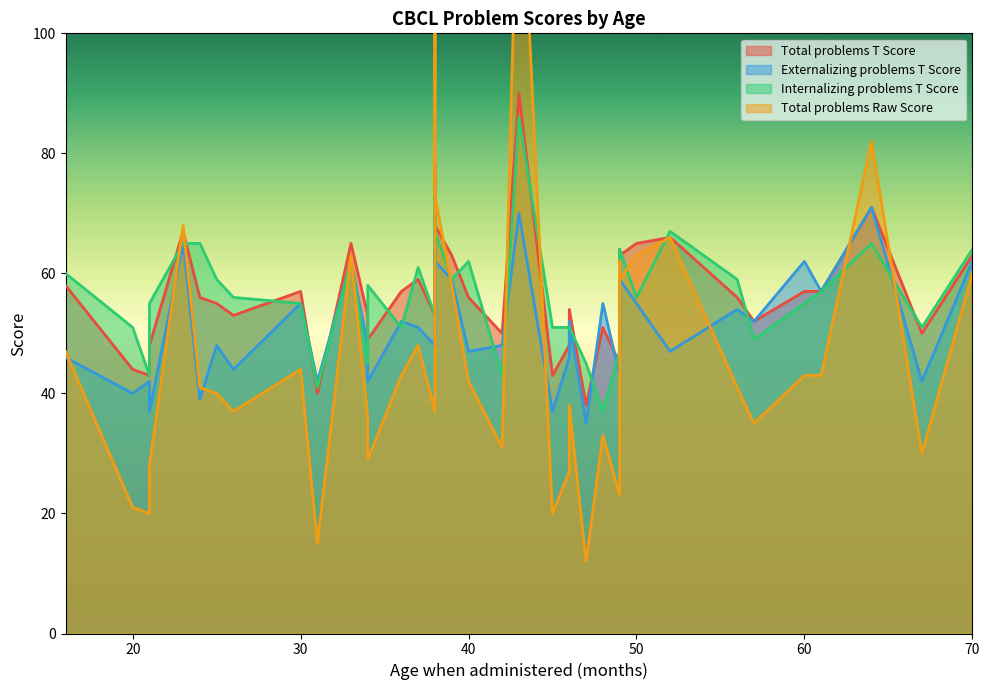

True or false: Externalizing problems T Score and Age when administered (months) intersect in this chart.

True